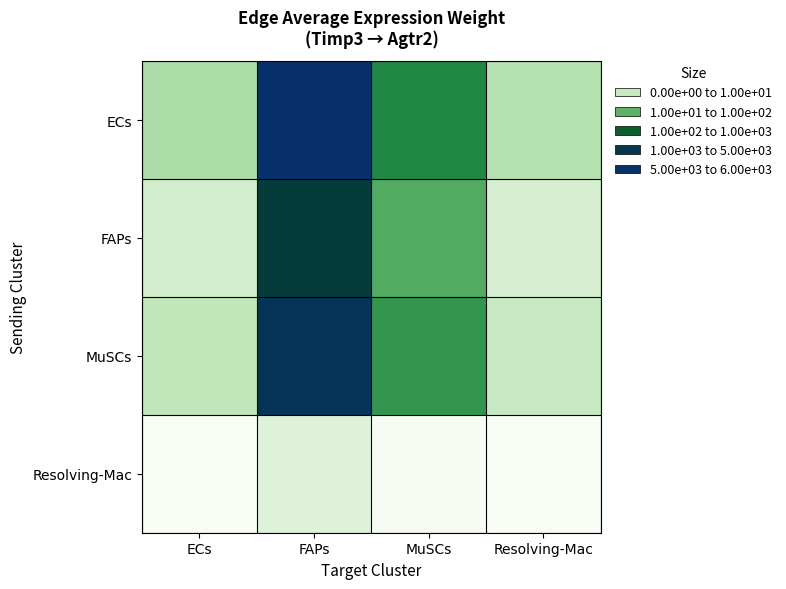

Which has a higher value, FAPs or ECs?

FAPs